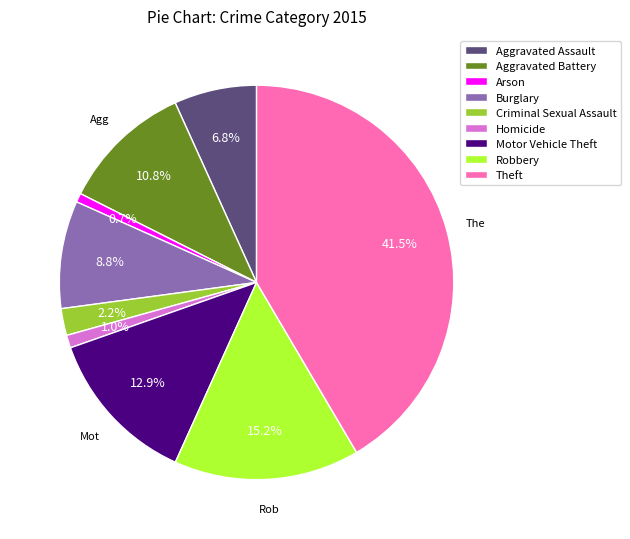

How much of the chart is everything except Aggravated Battery?

89.2%